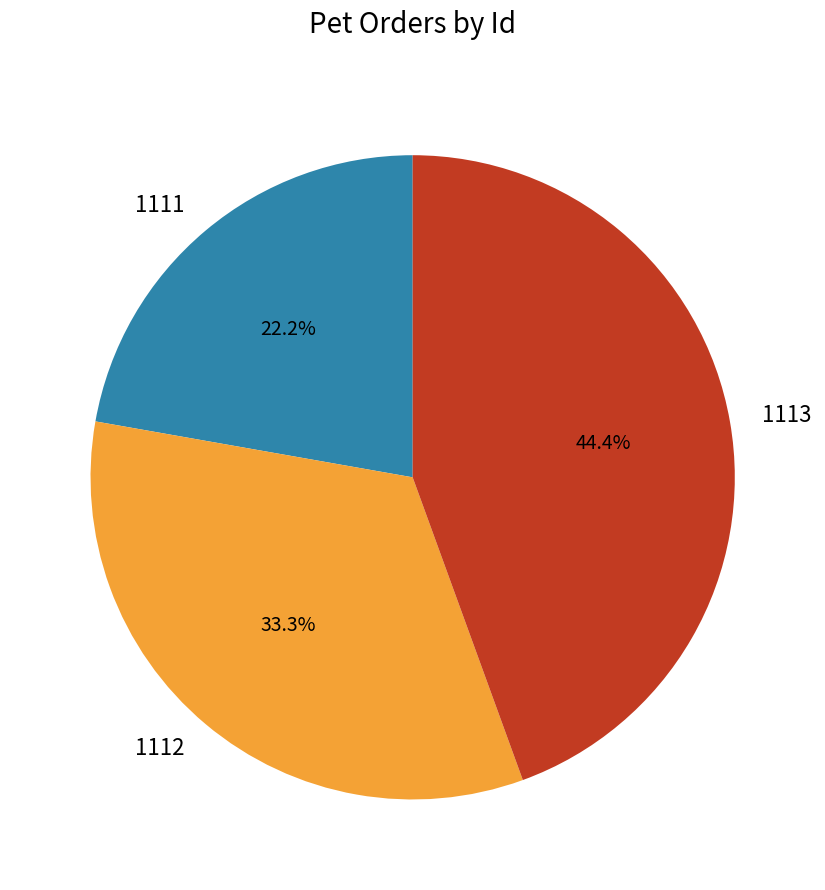

True or false: 1113 accounts for 44% of the total.

True